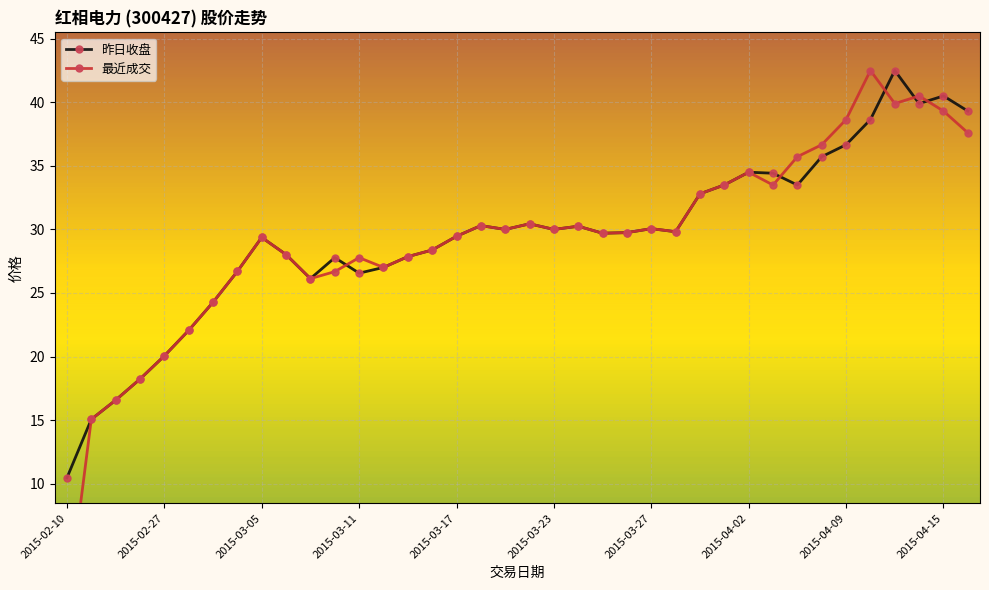

How many data points in 昨日收盘 are above 29?

23